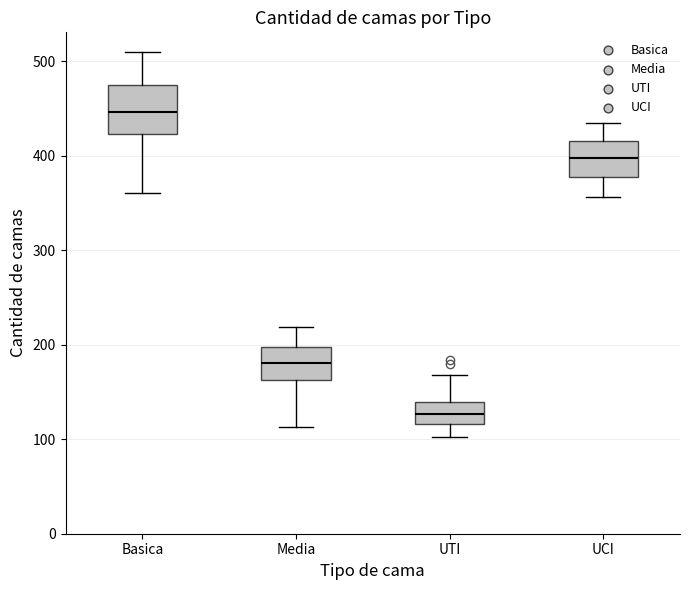

Where is the lower edge of the box for UTI on the y-axis? The values are not printed on the chart, so give them approximately, as read against the axis.

120